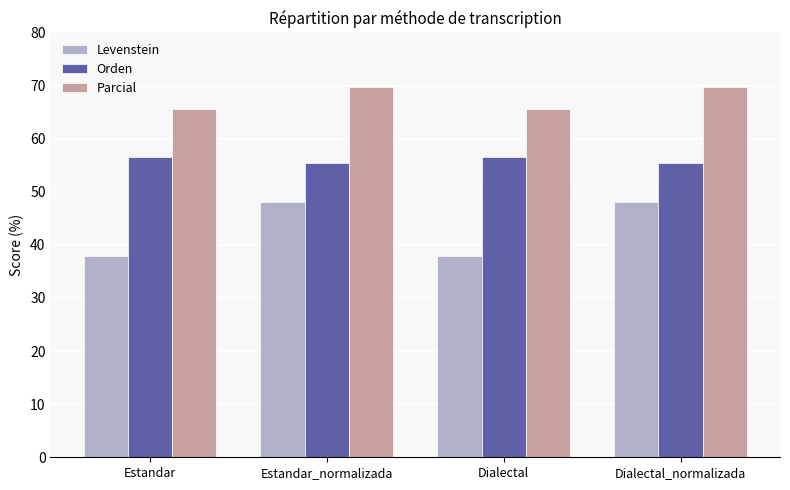

What are all the series names shown in the legend?

Levenstein, Orden, Parcial